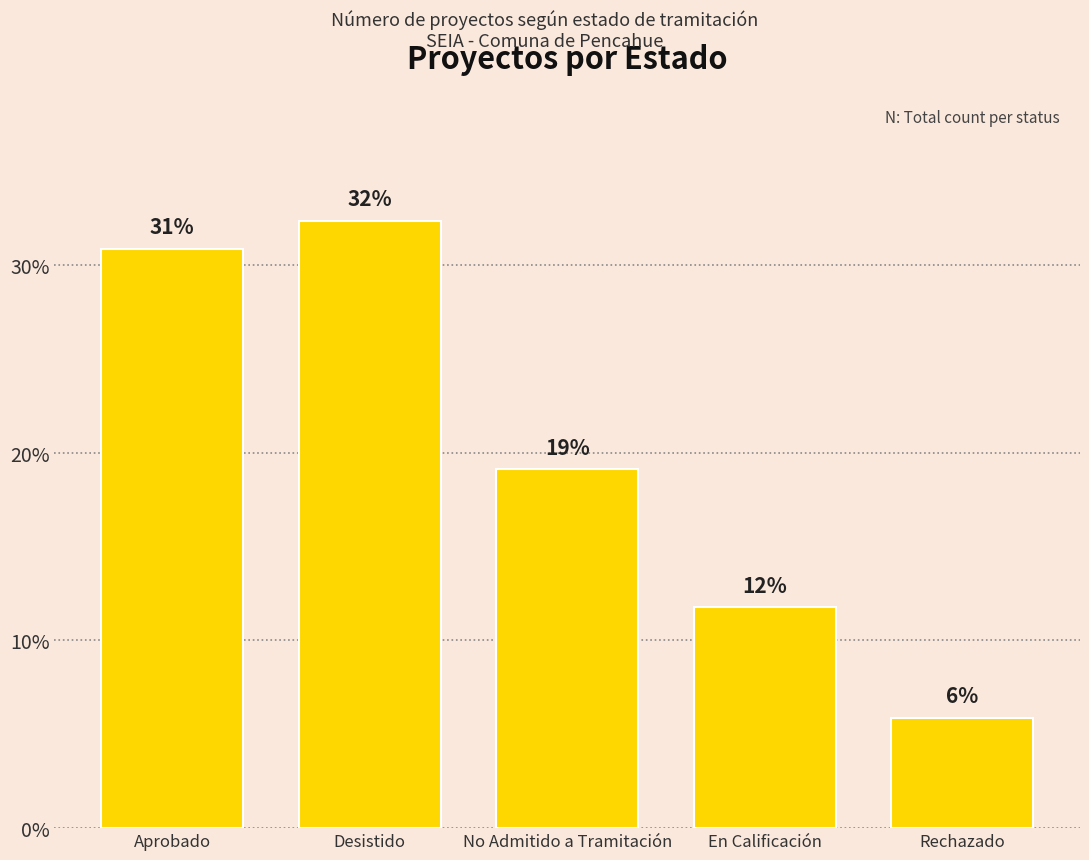

What is the sum of the values at Rechazado and Aprobado?

36.8